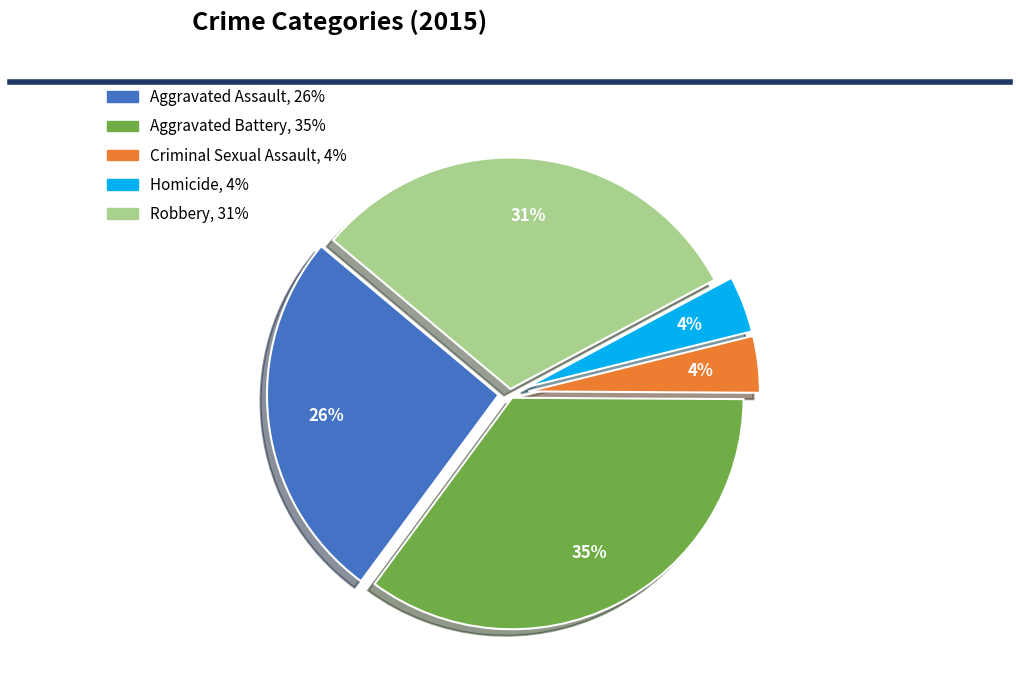

To the nearest percent, what portion does Aggravated Battery represent?

35%